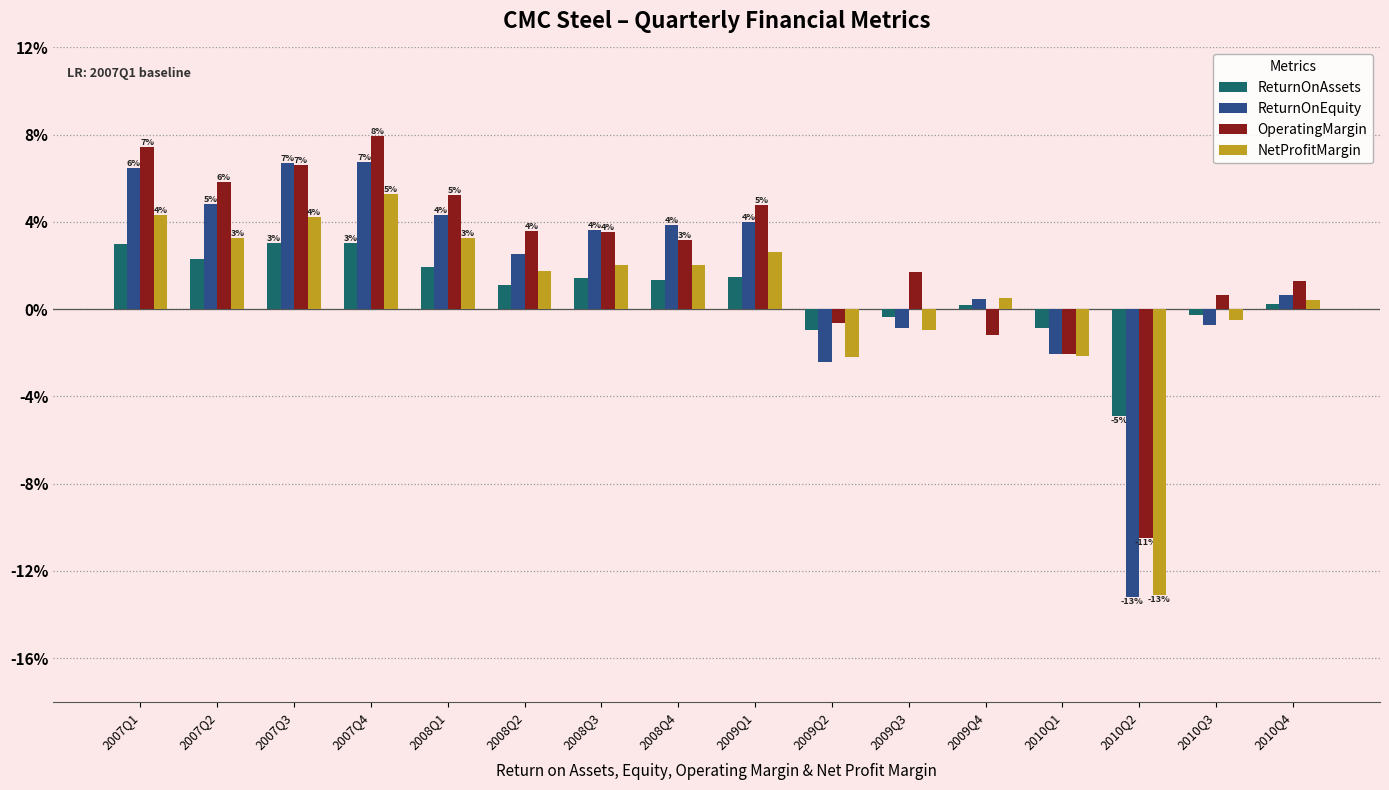

The ReturnOnAssets series shows 0.0 at 2007Q3. True or false?

False